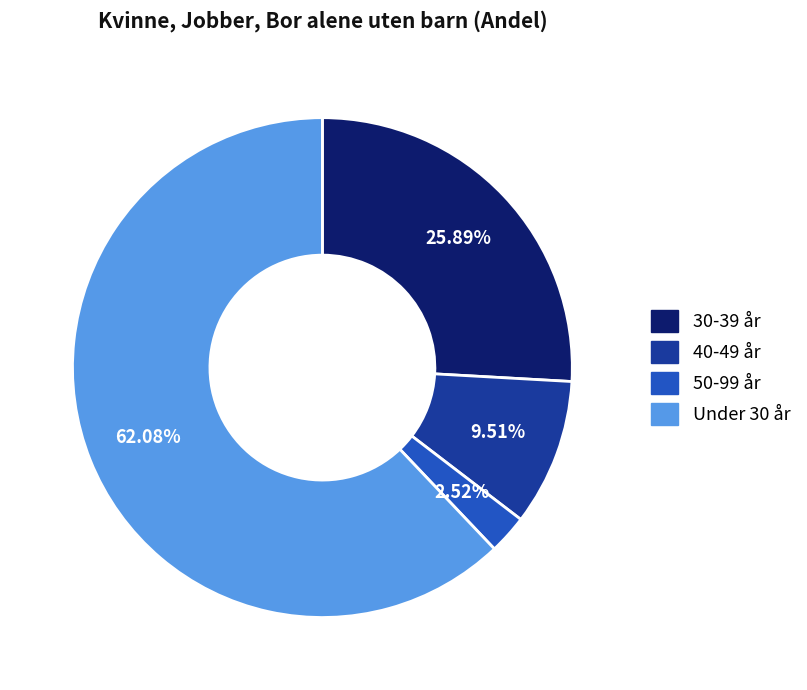

Which category has the biggest portion of the pie?

Under 30 år